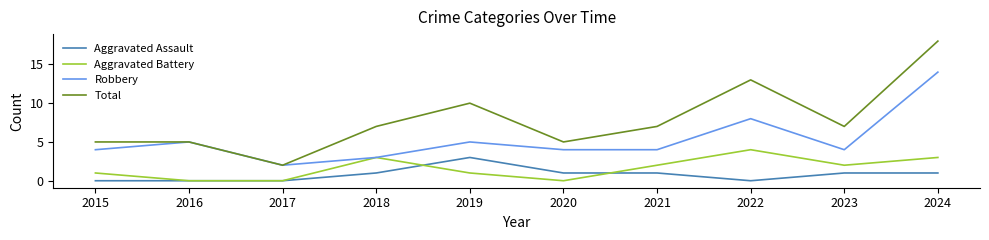

What is the total value across all series at 2021?

14